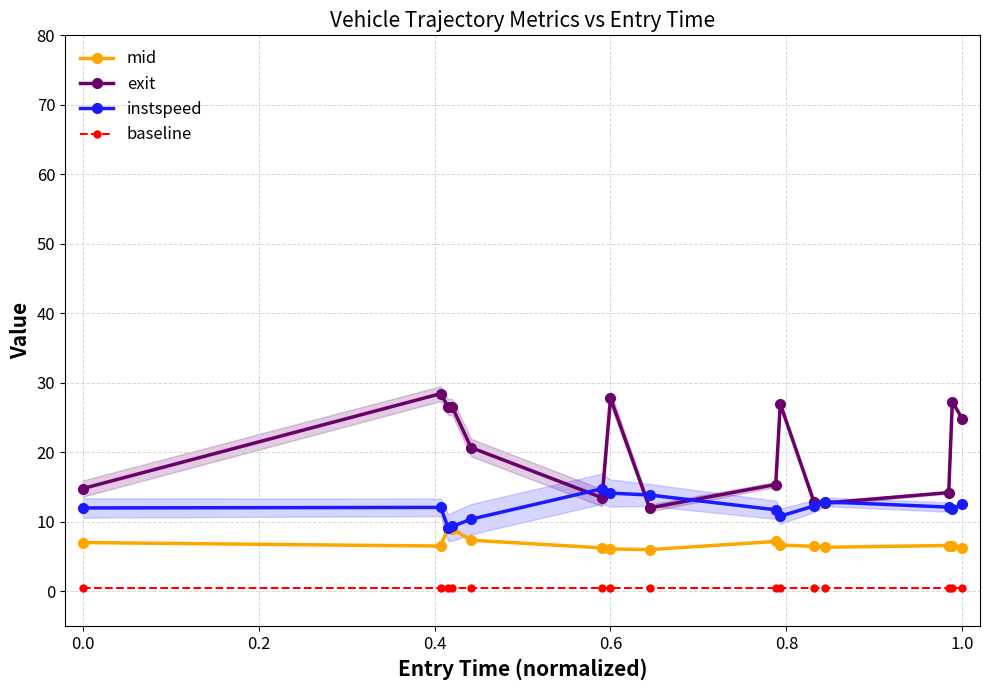

What is the sum of all mid values?

103.3